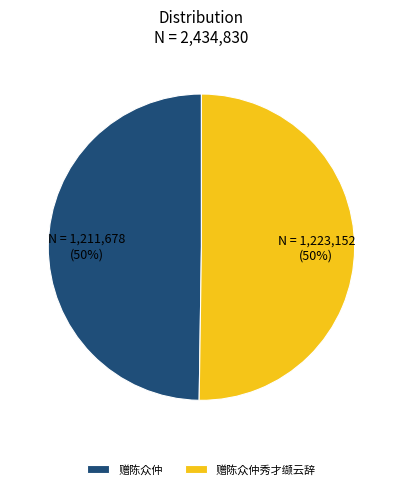

Is the sum of 赠陈众仲 and 赠陈众仲秀才缬云辞 greater than half?

Yes